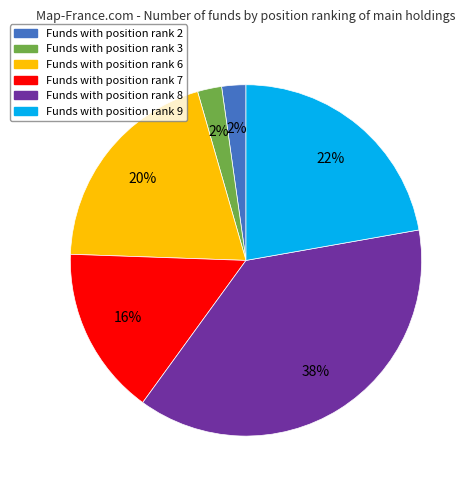

To the nearest percent, what is the average slice percentage?

17%